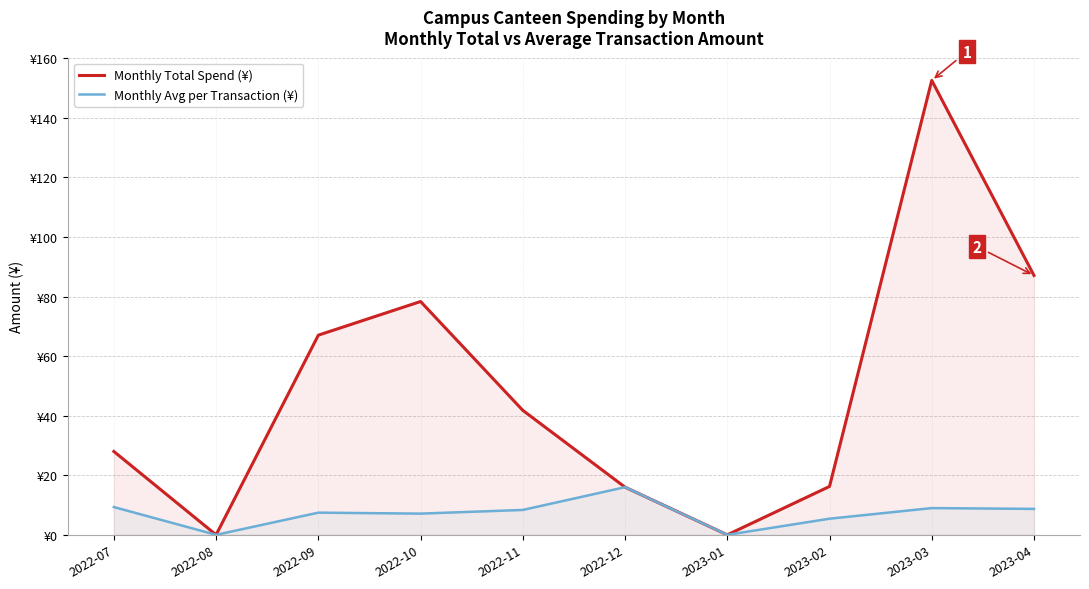

At which label does Monthly Total Spend (¥) first exceed 41?

2022-09